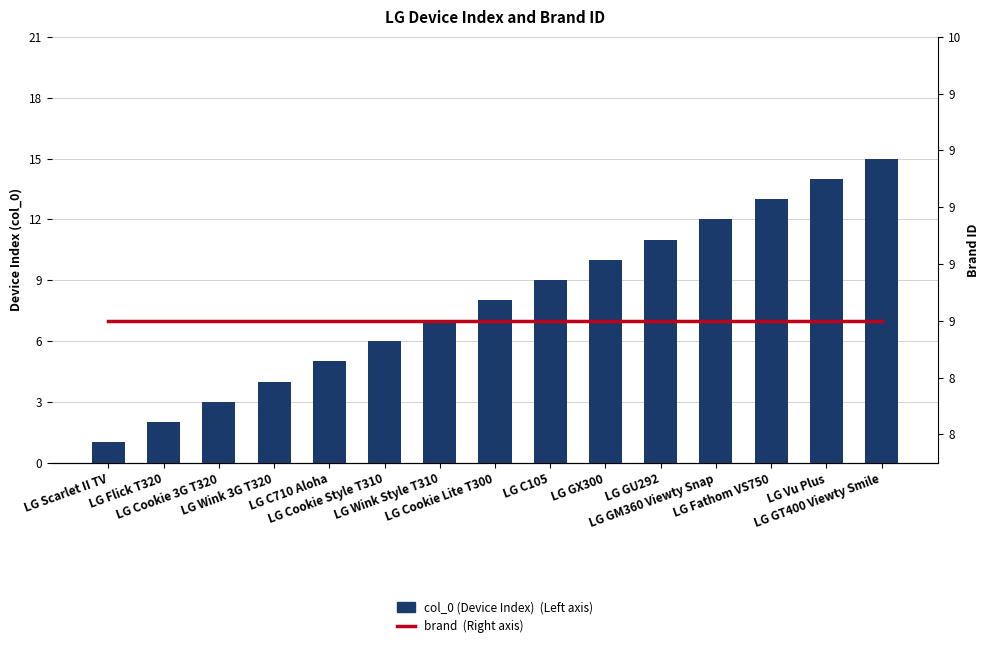

What are all the series names shown in the legend?

col_0 (Device Index), brand